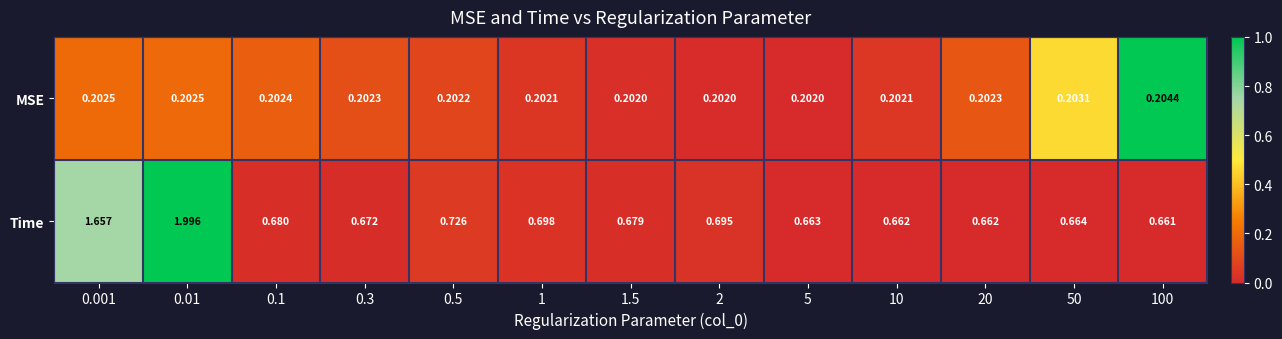

Which series has the largest total across all categories?

Time